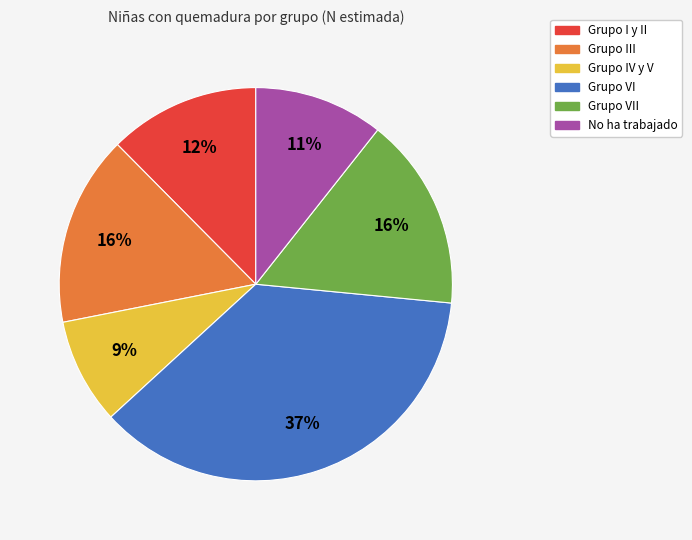

Is there a majority slice in this chart?

No